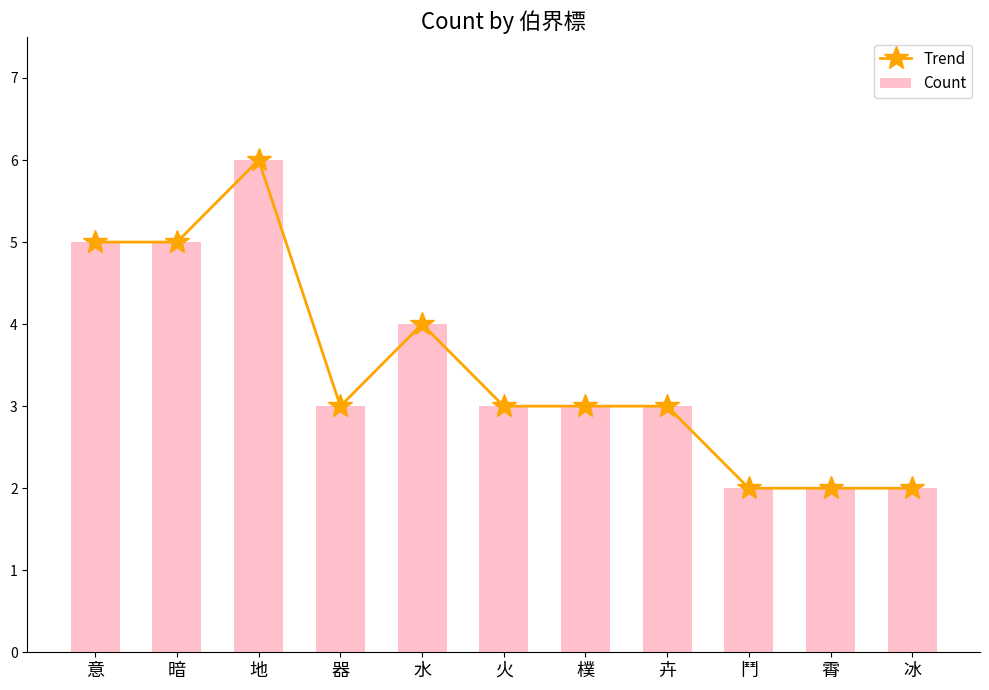

True or false: Trend has a value of 1 at 卉.

False